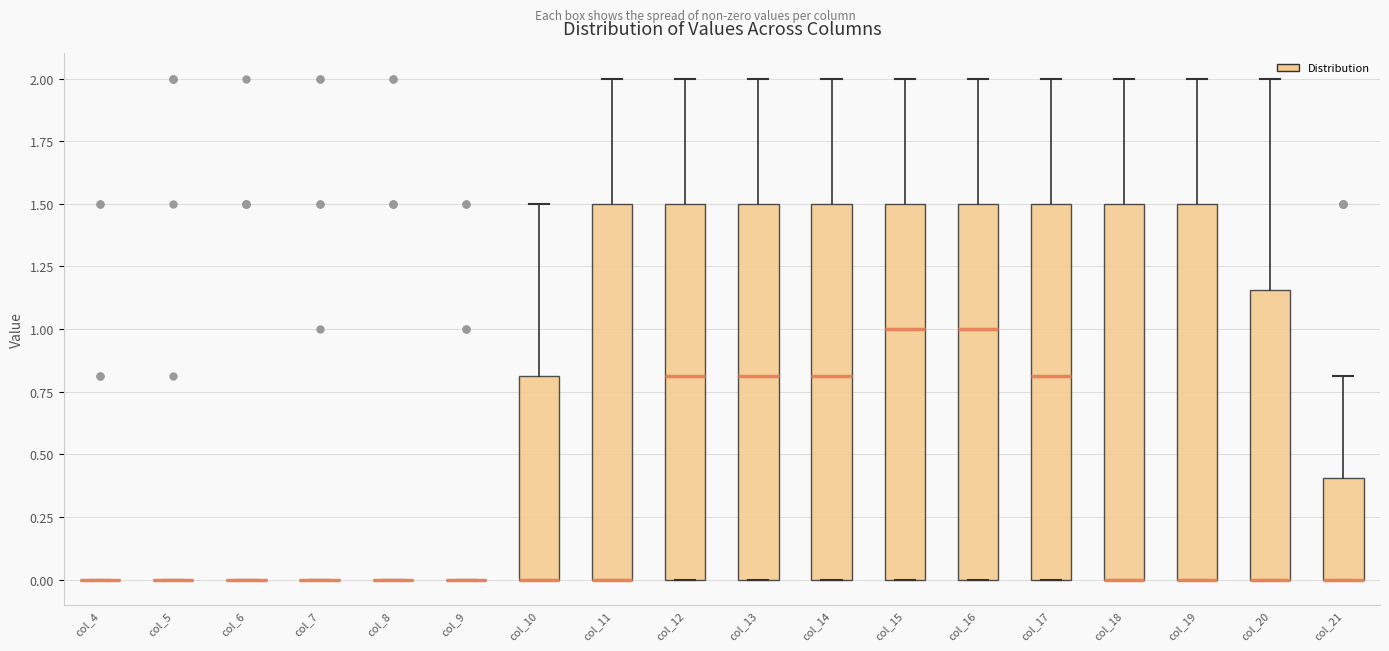

Reading left to right, read every box against the y-axis: the position of its median line, the range the box covers, and the ends of its whiskers. The values are not printed on the chart, so give them approximately, as read against the axis.

col_4: box collapsed to a line at 0.00, whiskers 0.00 to 0.00
col_5: box collapsed to a line at 0.00, whiskers 0.00 to 0.00
col_6: box collapsed to a line at 0.00, whiskers 0.00 to 0.00
col_7: box collapsed to a line at 0.00, whiskers 0.00 to 0.00
col_8: box collapsed to a line at 0.00, whiskers 0.00 to 0.00
col_9: box collapsed to a line at 0.00, whiskers 0.00 to 0.00
col_10: median 0.00 (drawn on the box's lower edge), box 0.00 to 0.80, whiskers 0.00 to 1.50
col_11: median 0.00 (drawn on the box's lower edge), box 0.00 to 1.50, whiskers 0.00 to 2.00
col_12: median 0.80, box 0.00 to 1.50, whiskers 0.00 to 2.00
col_13: median 0.80, box 0.00 to 1.50, whiskers 0.00 to 2.00
col_14: median 0.80, box 0.00 to 1.50, whiskers 0.00 to 2.00
col_15: median 1.00, box 0.00 to 1.50, whiskers 0.00 to 2.00
col_16: median 1.00, box 0.00 to 1.50, whiskers 0.00 to 2.00
col_17: median 0.80, box 0.00 to 1.50, whiskers 0.00 to 2.00
col_18: median 0.00 (drawn on the box's lower edge), box 0.00 to 1.50, whiskers 0.00 to 2.00
col_19: median 0.00 (drawn on the box's lower edge), box 0.00 to 1.50, whiskers 0.00 to 2.00
col_20: median 0.00 (drawn on the box's lower edge), box 0.00 to 1.15, whiskers 0.00 to 2.00
col_21: median 0.00 (drawn on the box's lower edge), box 0.00 to 0.40, whiskers 0.00 to 0.80